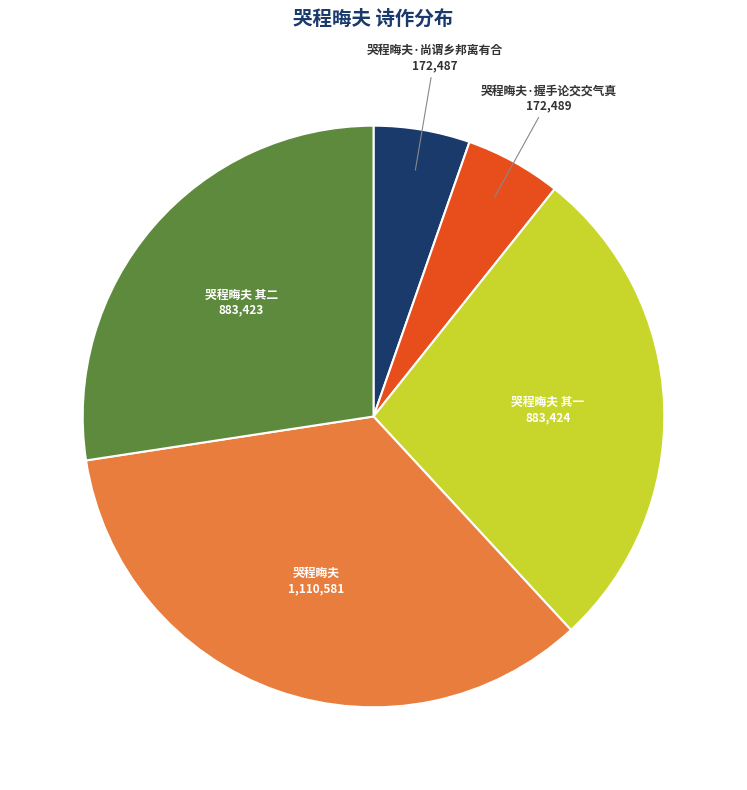

Count the number of slices in the pie.

5